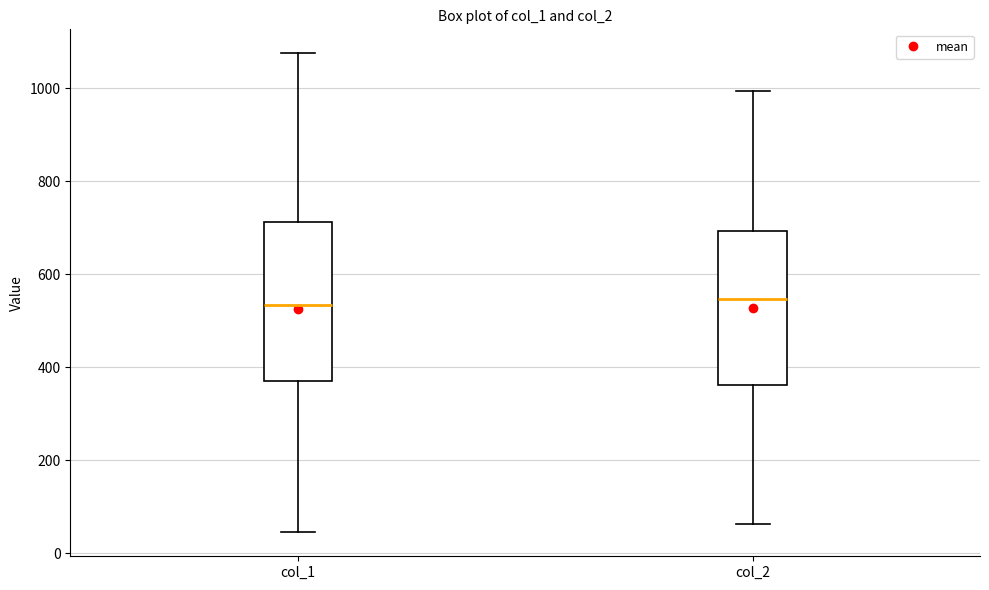

Reading left to right, transcribe this box plot: for each box, give where its median line is, the range the box spans, and where its two whiskers end, as read against the y-axis. The values are not printed on the chart, so give them approximately, as read against the axis.

col_1: median 540, box 380 to 720, whiskers 40 to 1080
col_2: median 540, box 360 to 700, whiskers 60 to 1000